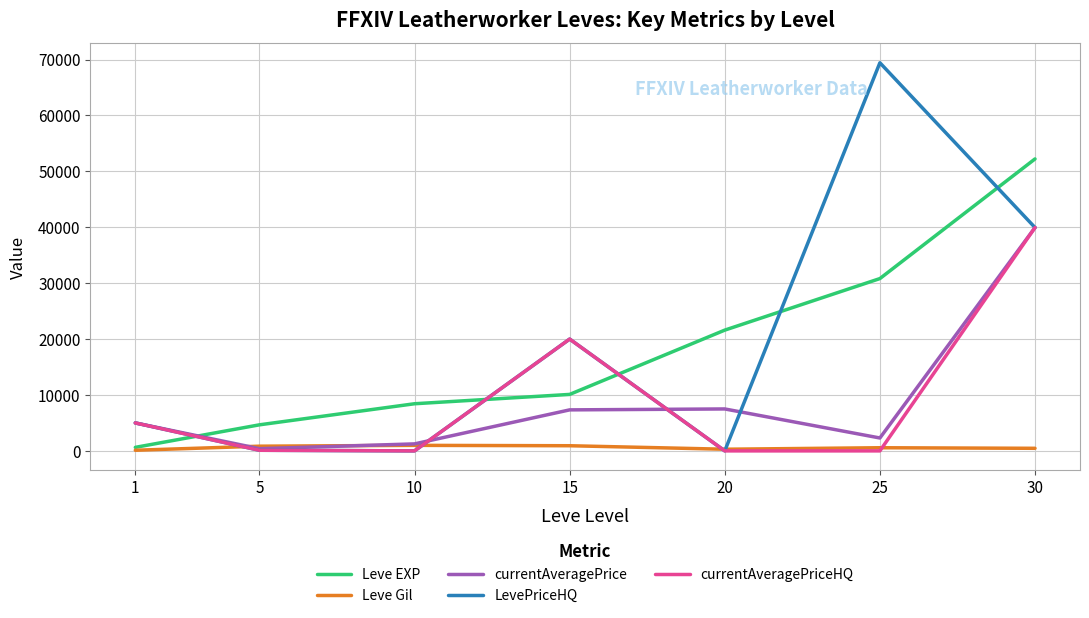

How many values in the currentAveragePrice series are below 5000?

3